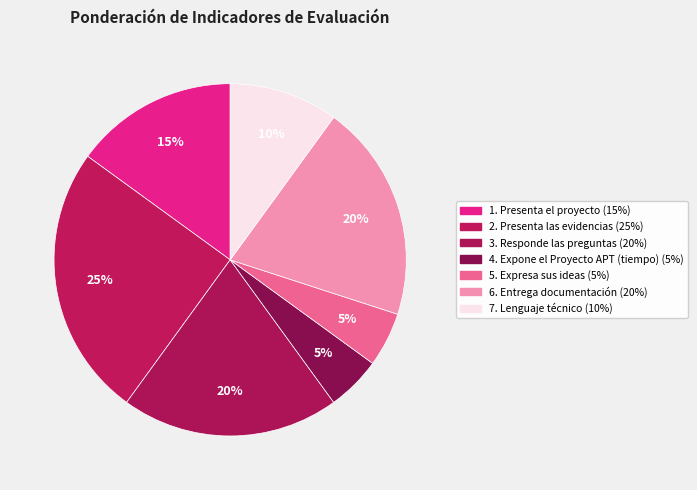

To the nearest percent, what portion does 2. Presenta las evidencias represent?

25%